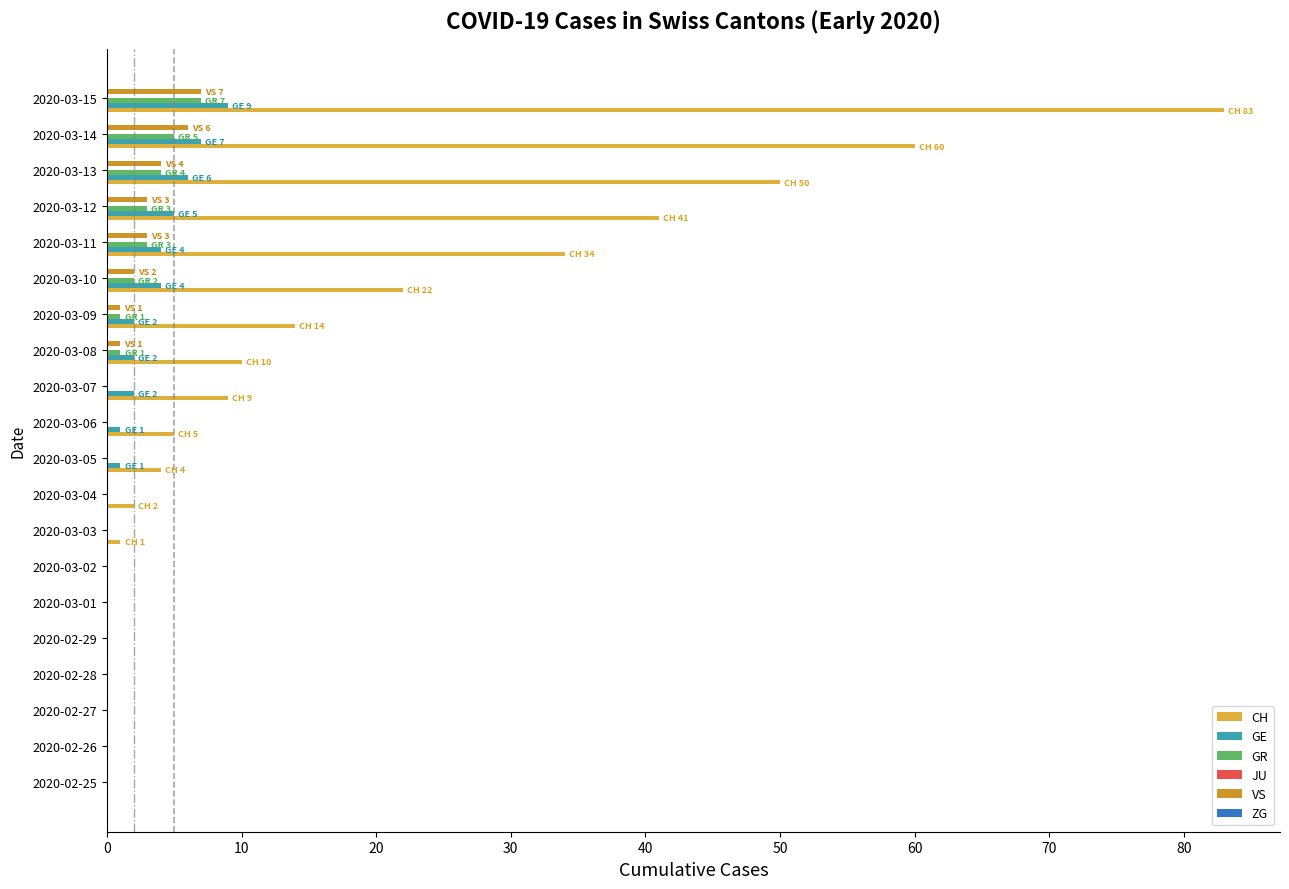

What is the sum of all CH values?

335